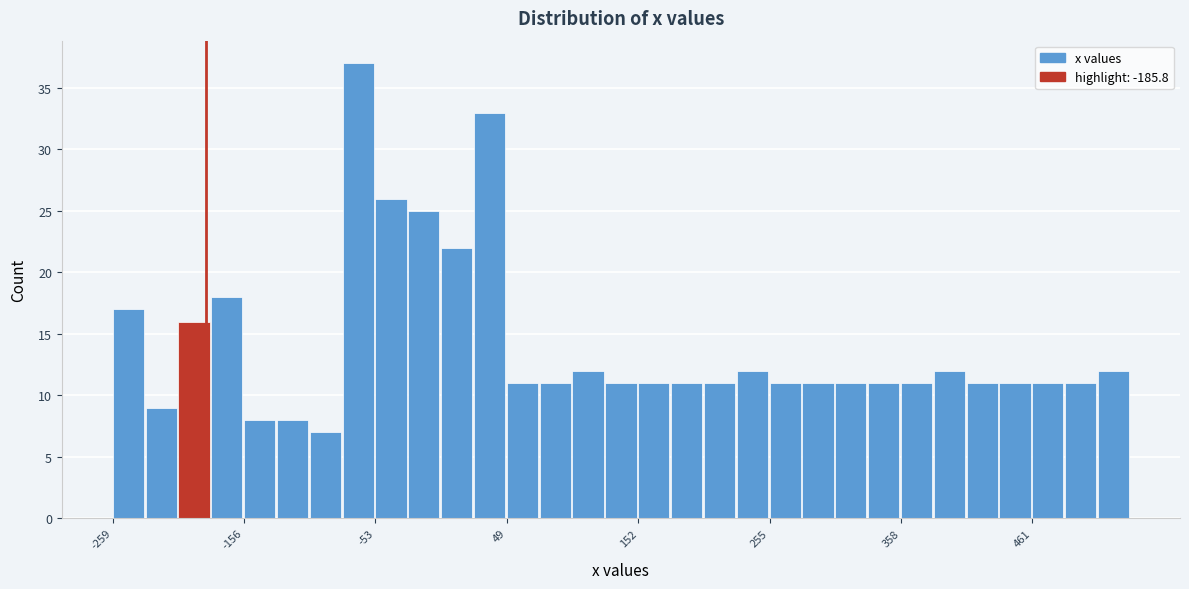

Read against the x-axis, roughly where is the centre of the tallest bar?

-60